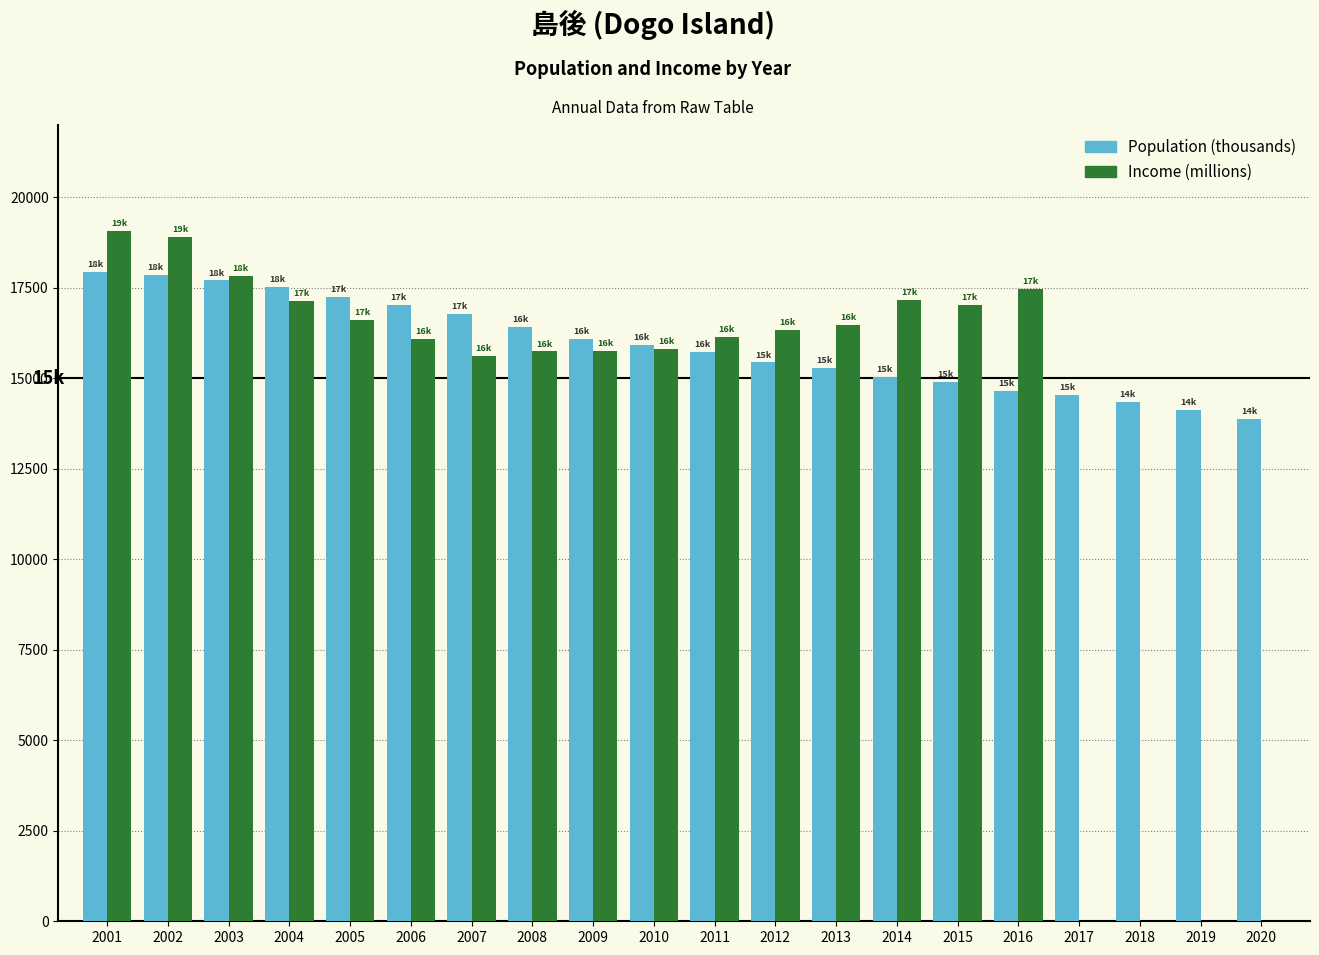

What is the total value across all series at 2003?

35537